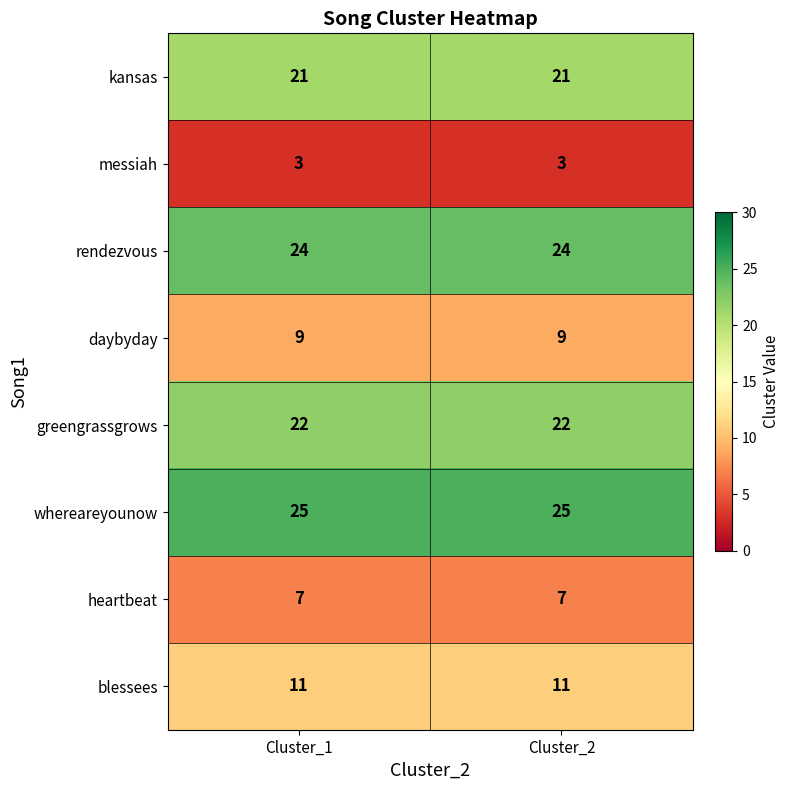

Is it true that daybyday equals 13 at Cluster_1?

False